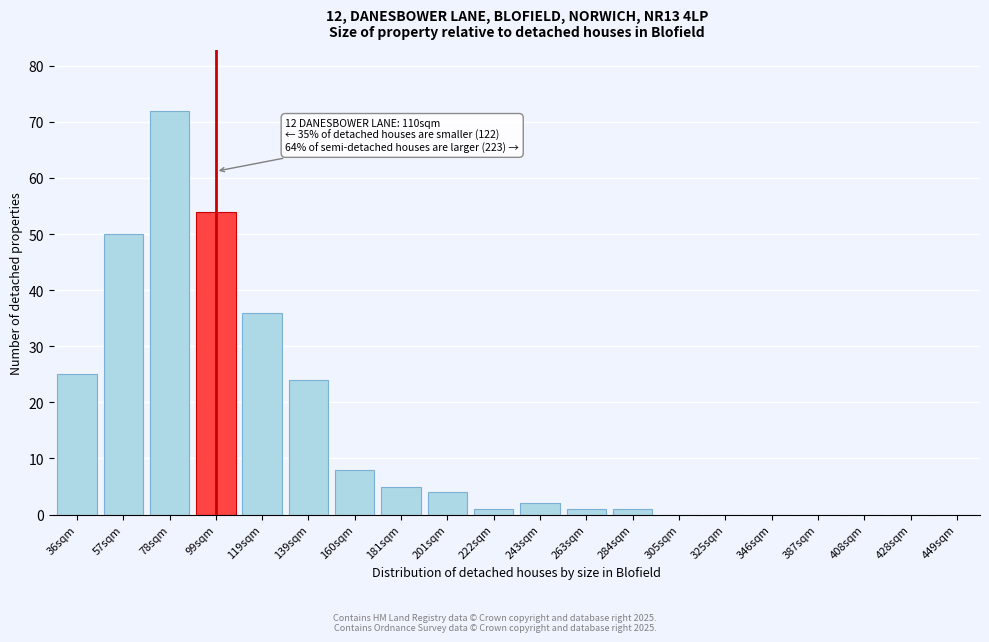

Reading left to right, list all the values displayed in this chart.

36sqm=25	57sqm=50	78sqm=72	99sqm=54	119sqm=36	139sqm=24	160sqm=8	181sqm=5	201sqm=4	222sqm=1	243sqm=2	263sqm=1	284sqm=1	305sqm=0	325sqm=0	346sqm=0	387sqm=0	408sqm=0	428sqm=0	449sqm=0